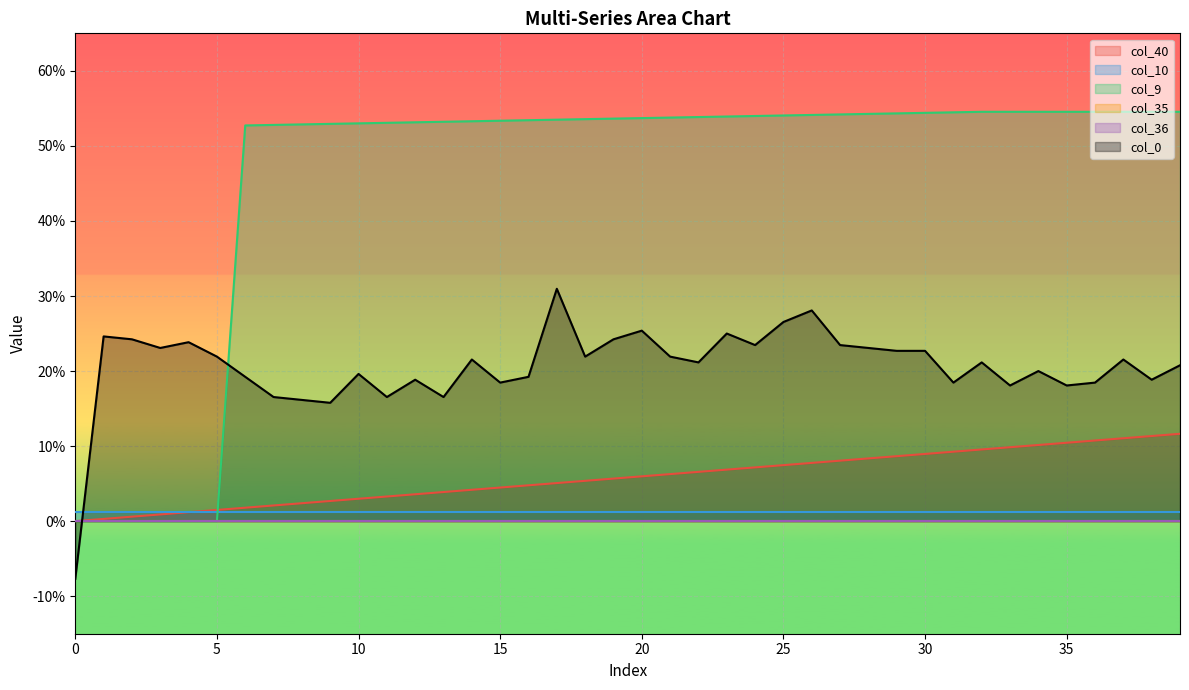

How many times do col_40 and col_9 cross each other?

1